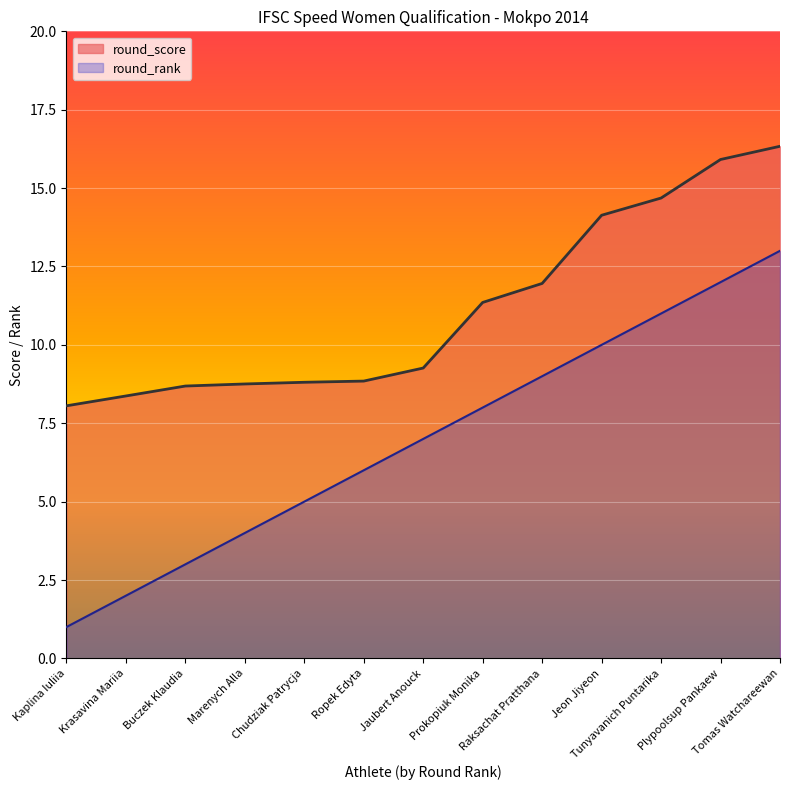

At which label is round_score closest to 12?

Raksachat Pratthana